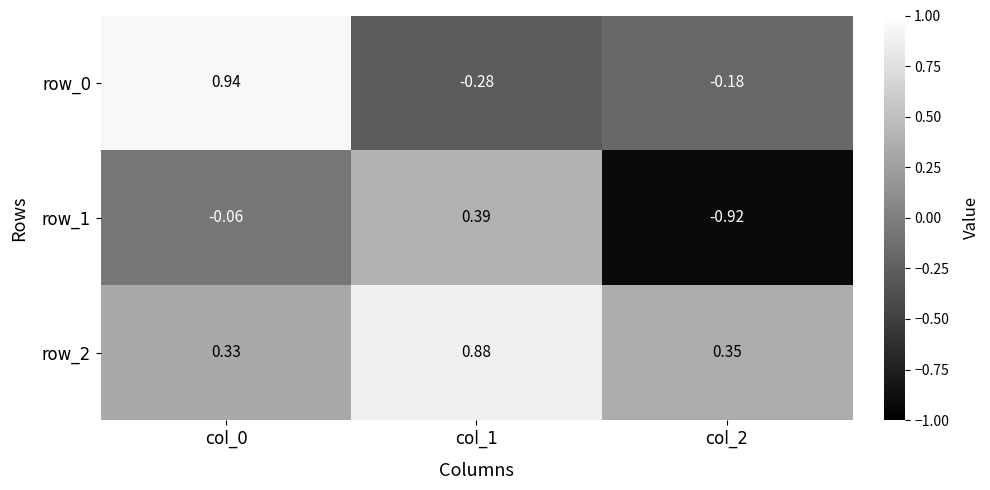

Is the value of row_2 at col_1 greater than the value of row_1 at col_1?

Yes